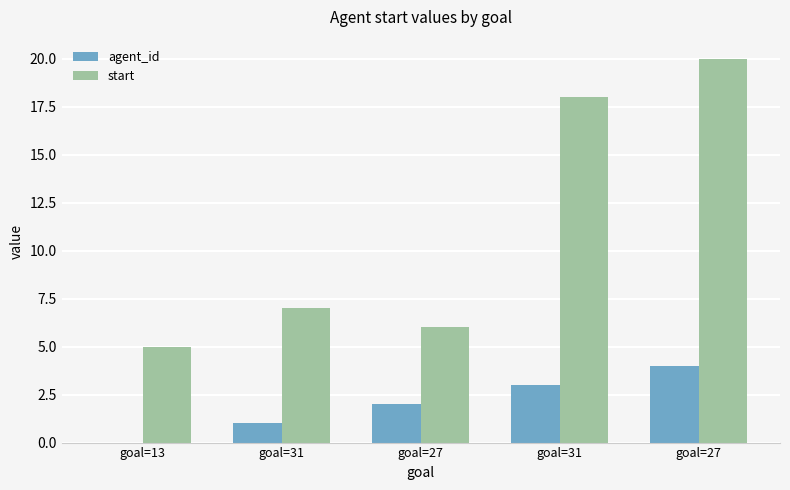

Read the start value at goal=31.

7